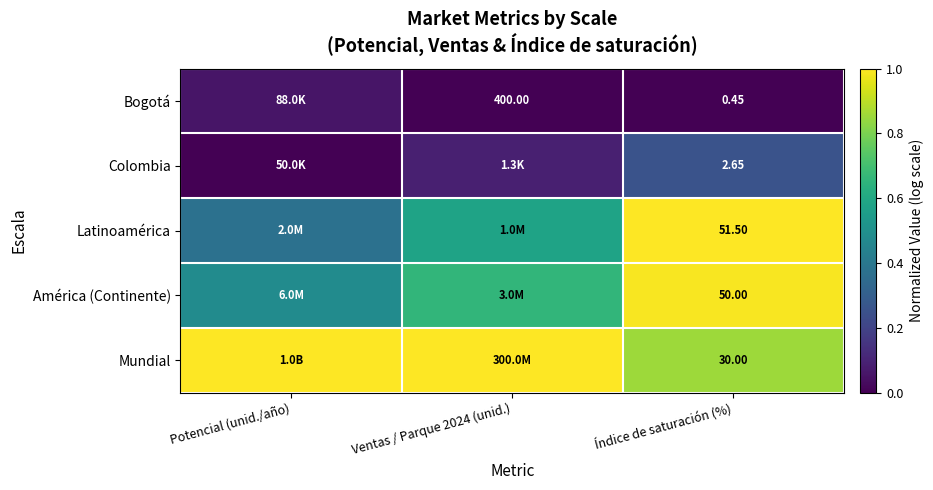

At Índice de saturación (%), list the series in order from largest to smallest.

Latinoamérica, América (Continente), Mundial, Colombia, Bogotá